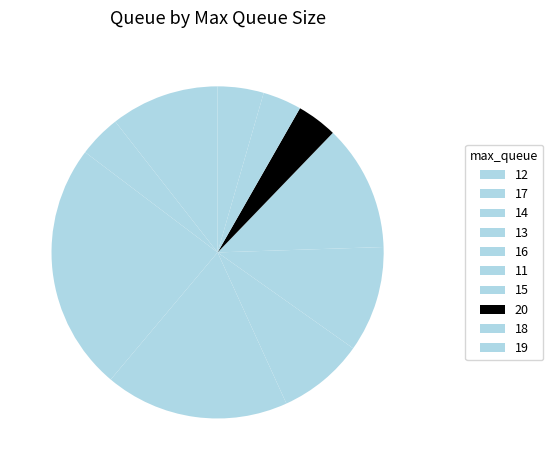

How many segments does this pie chart have?

10